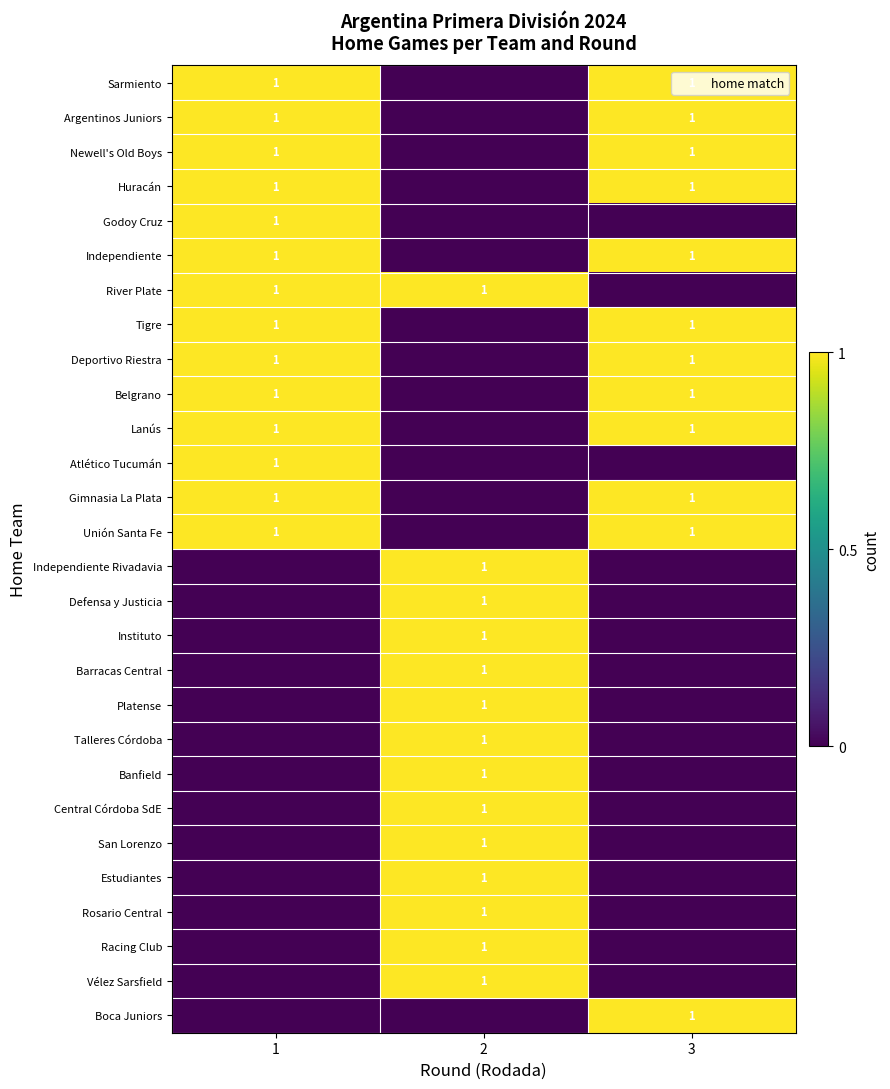

Is it true that Barracas Central equals 1 at 2?

True